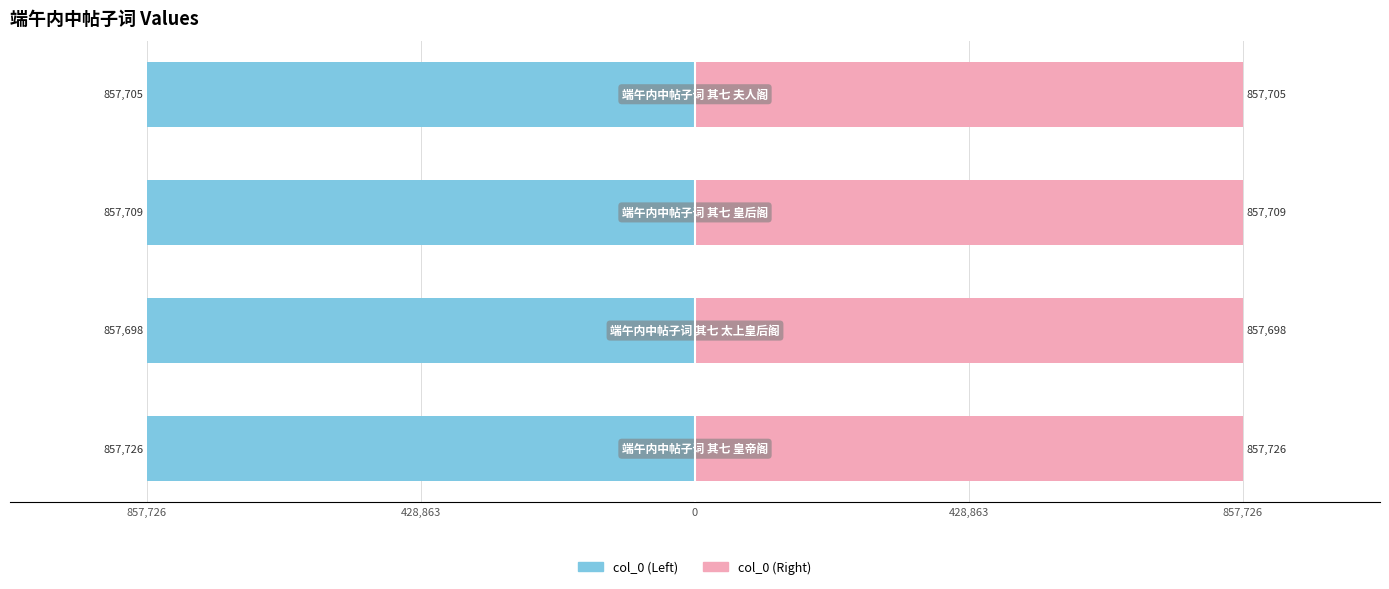

Count the col_0 (Left) values in the range -857709 to -857698.

3